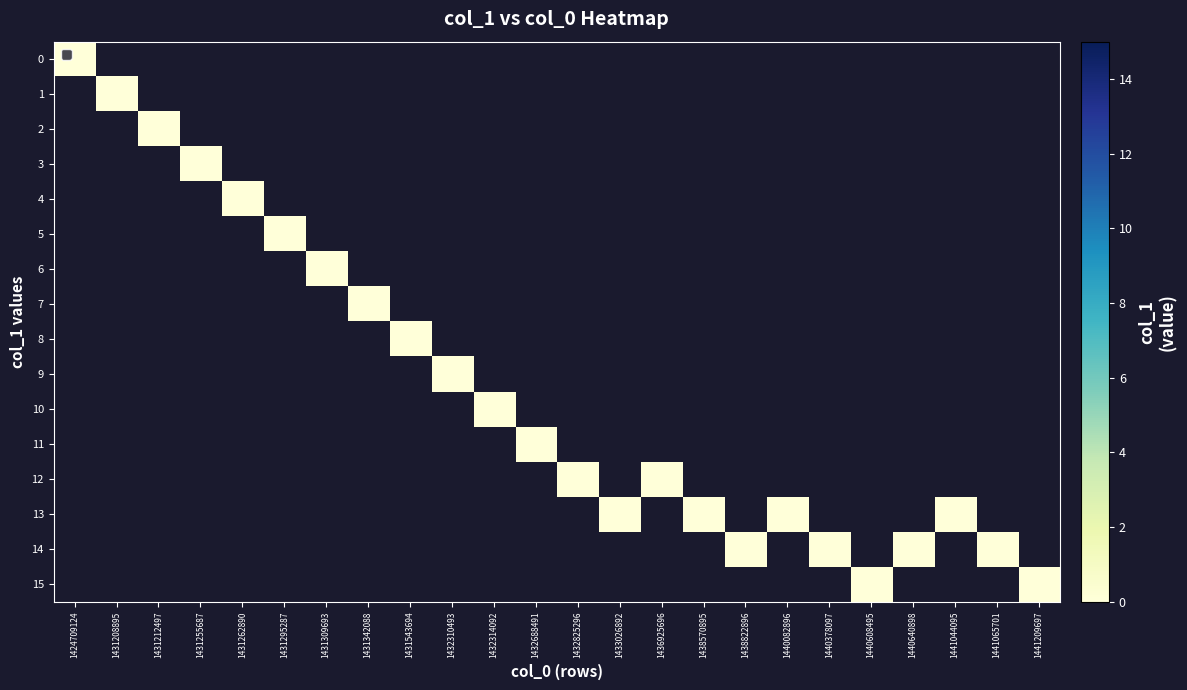

Where is col_1 nearest to the value 7?

1431342088